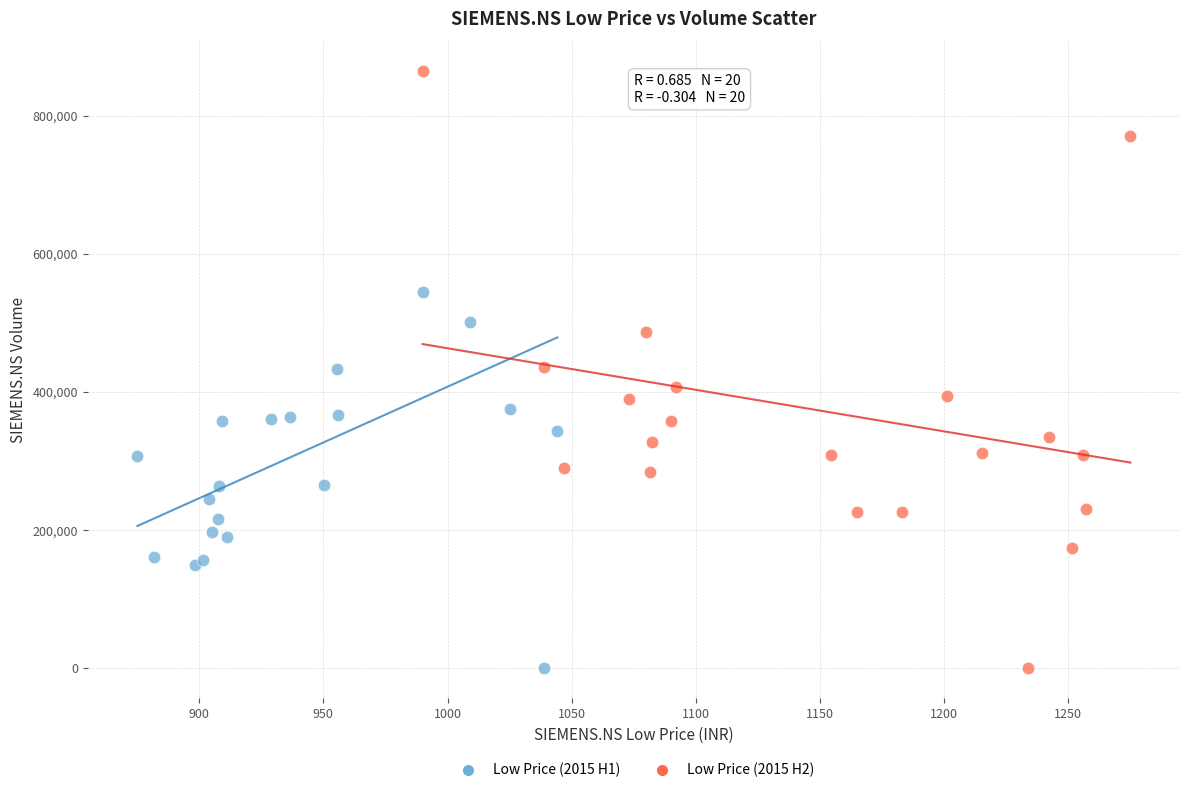

Which series reaches the maximum Y coordinate?

Low Price (2015 H2)